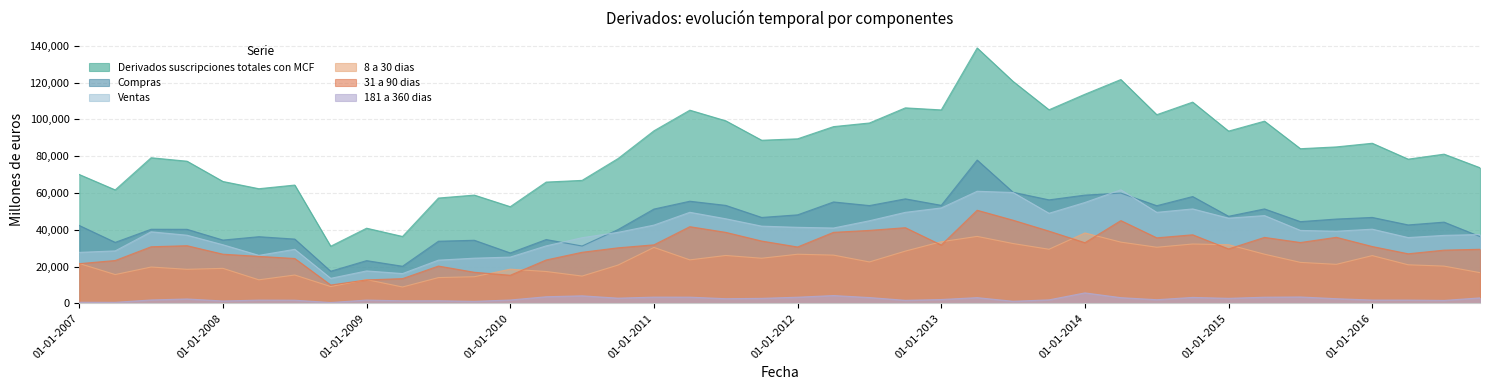

Where is Ventas nearest to the value 37664?

01-10-2016